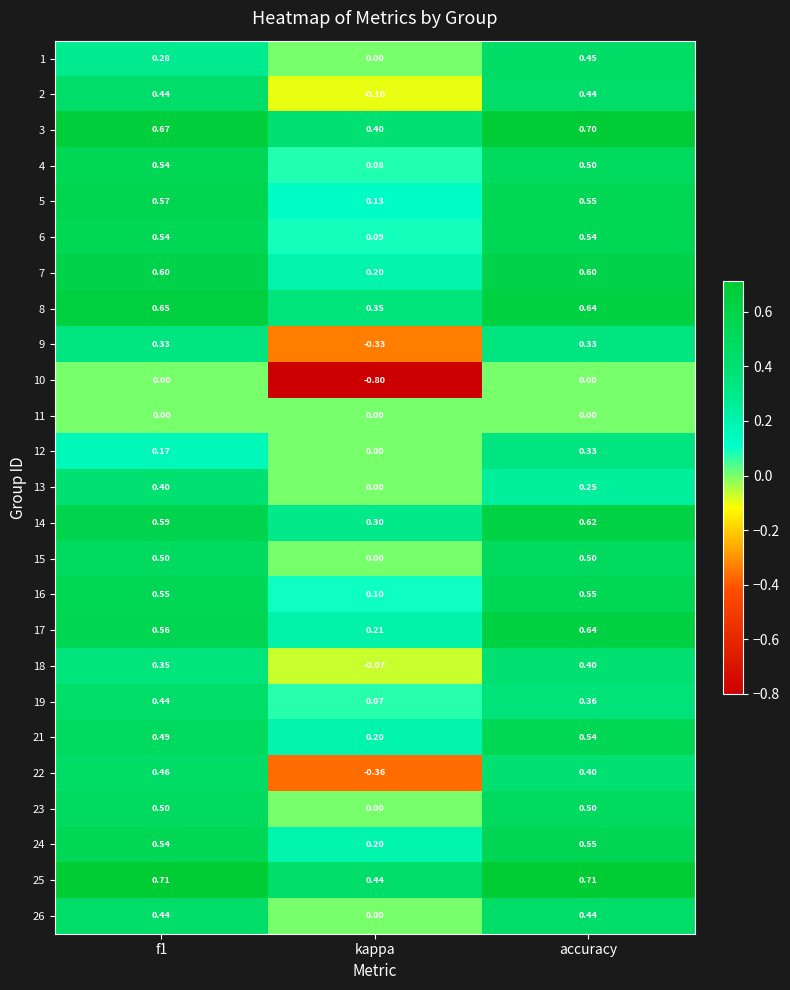

At which category is the sum across all series the highest?

accuracy